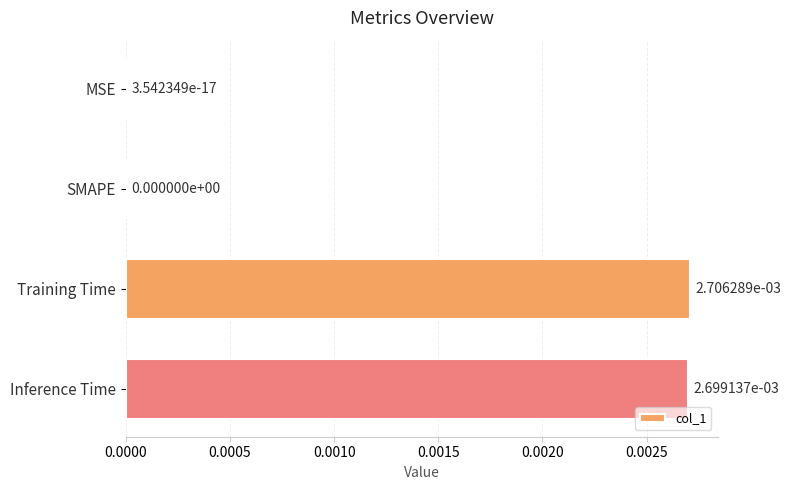

Are the bars horizontal?

Yes